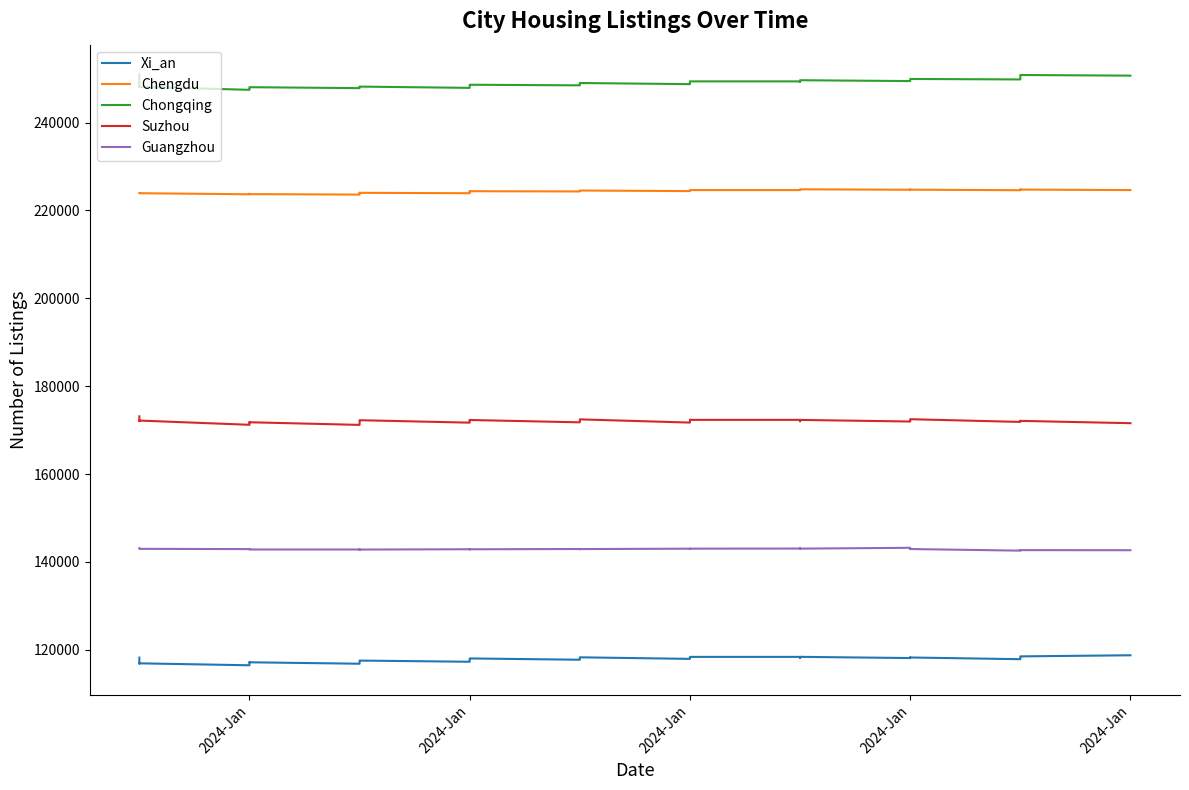

What are all the series names shown in the legend?

Xi_an, Chengdu, Chongqing, Suzhou, Guangzhou